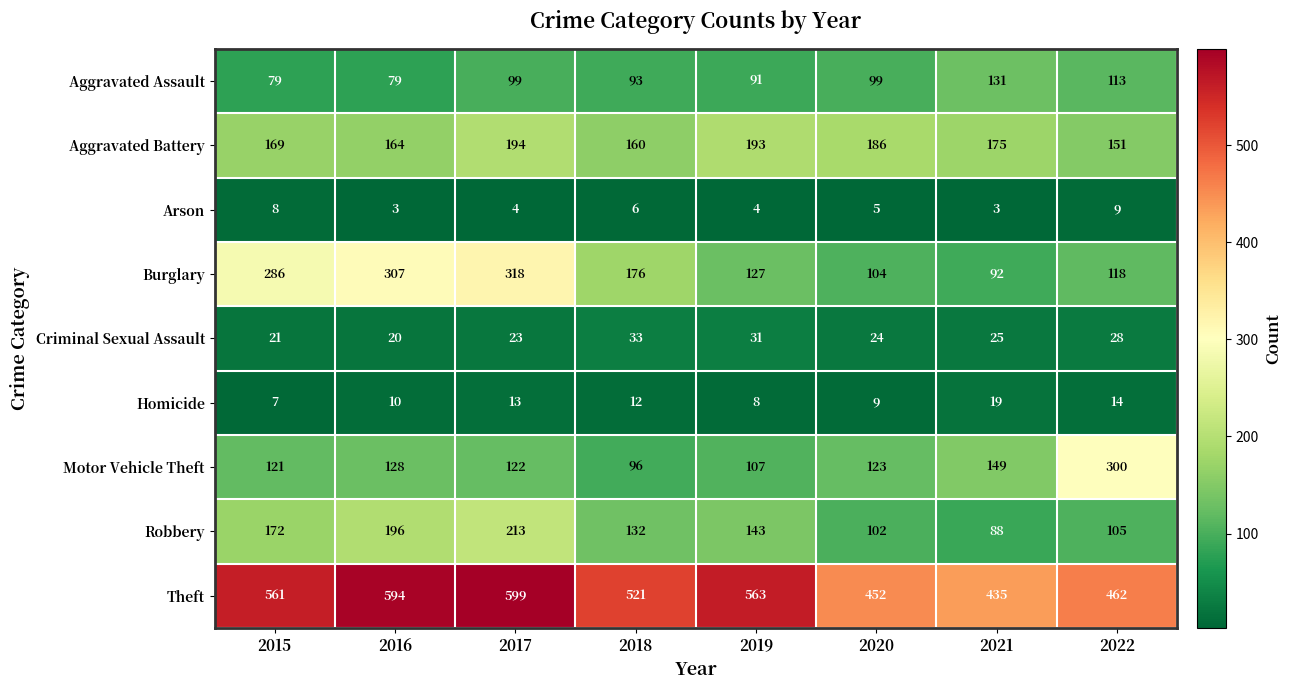

What is the sum of all Burglary values?

1528